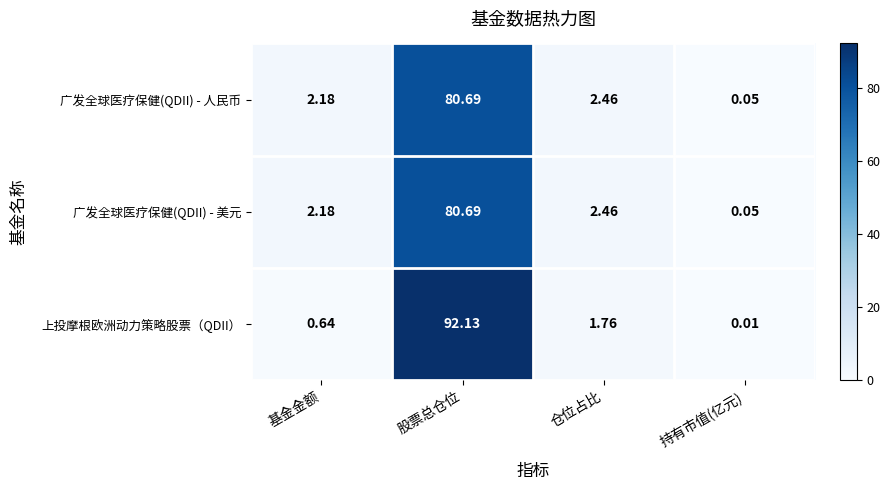

List the labels in order of 广发全球医疗保健(QDII) - 人民币 value, smallest first.

持有市值(亿元), 基金金额, 仓位占比, 股票总仓位